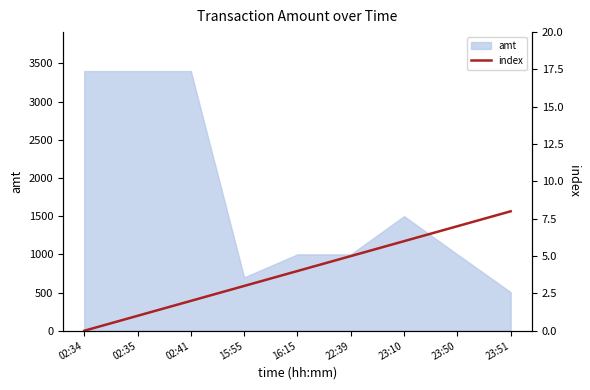

What is the highest value of the amt series?

3400